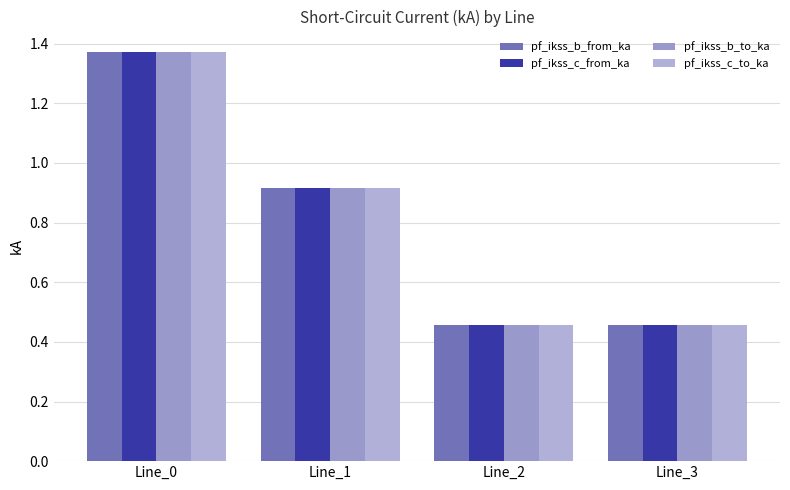

Is it true that pf_ikss_b_from_ka equals 0.5 at Line_3?

True